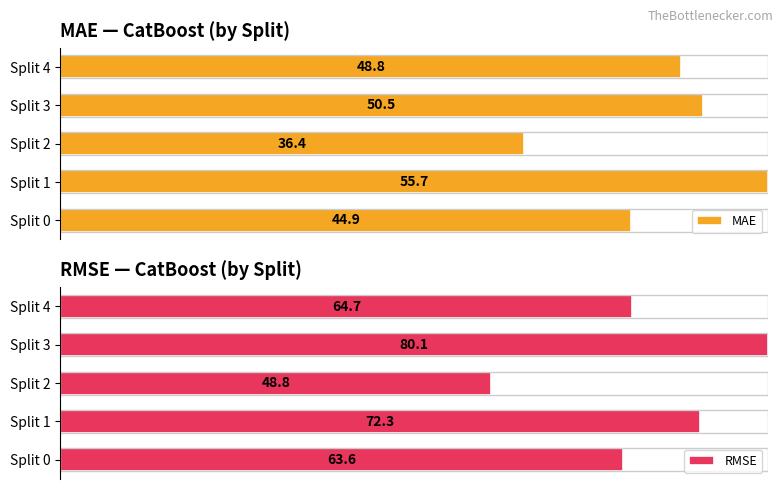

Rank the categories by RMSE value from highest to lowest.

Split 3, Split 1, Split 4, Split 0, Split 2